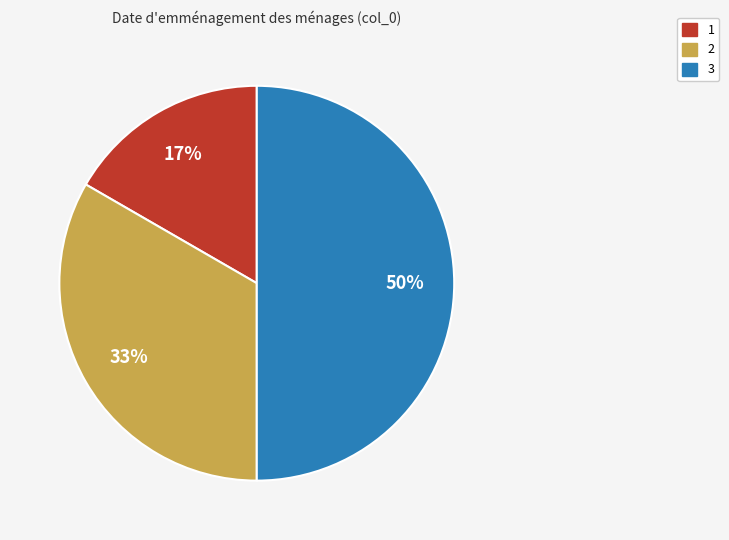

Does 2 represent more than half of the total?

No